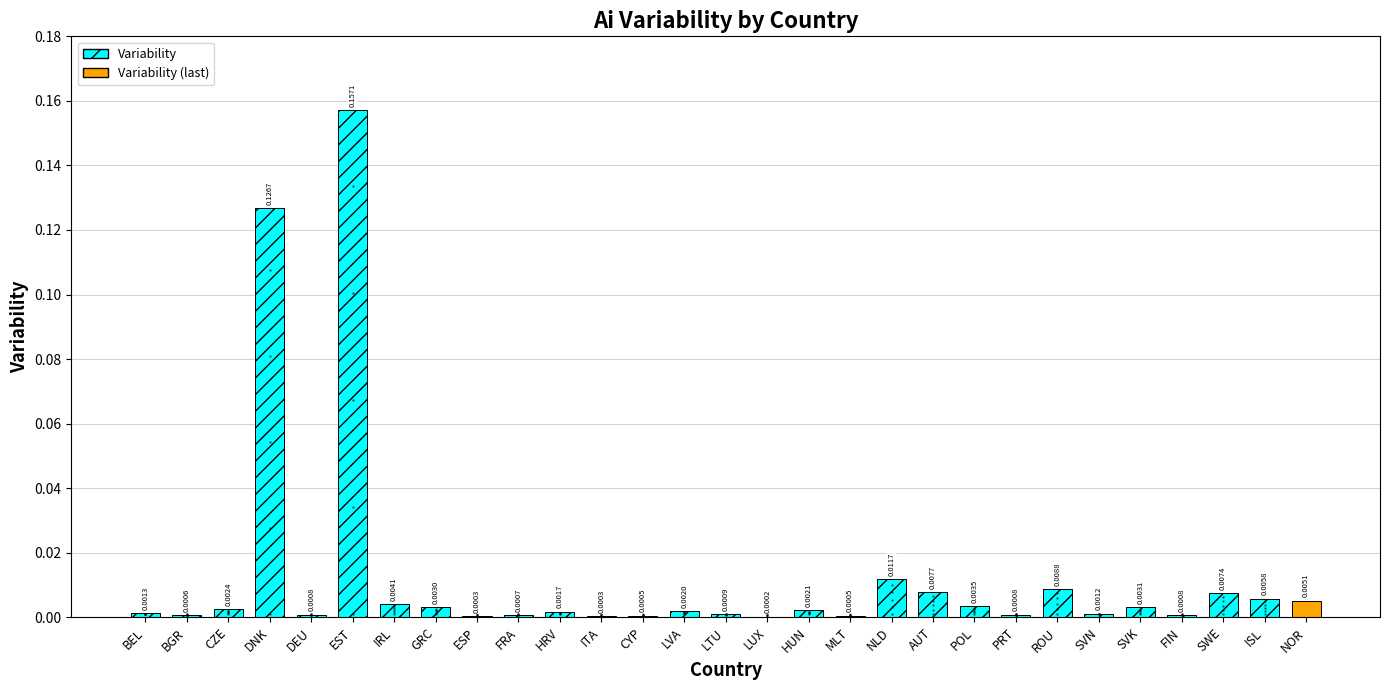

Between BGR and HRV, which is larger?

HRV